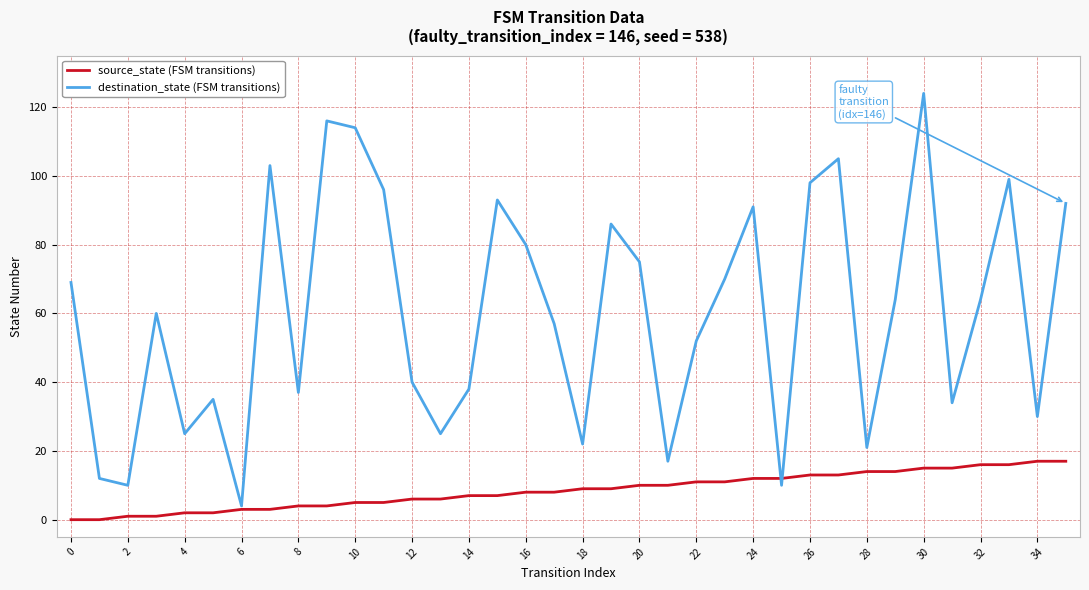

Which series has the widest spread of values?

destination_state (FSM transitions)